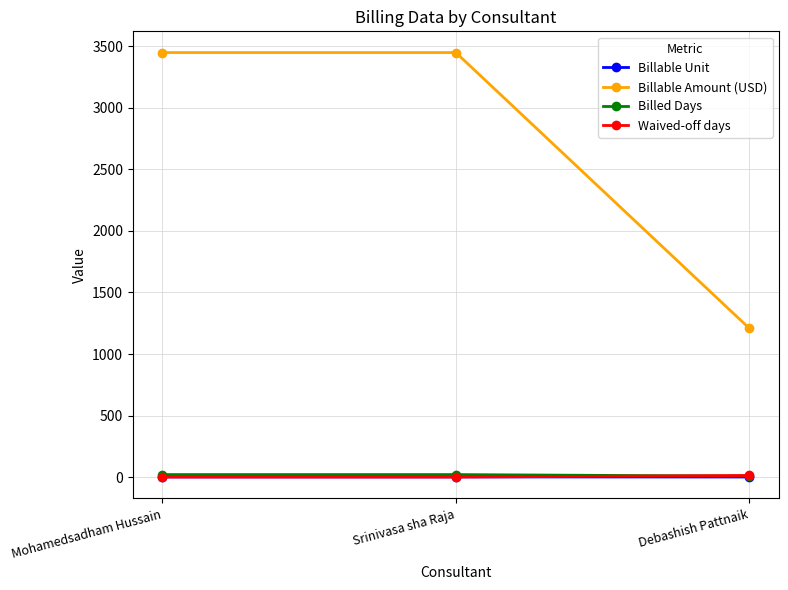

Between Mohamedsadham Hussain and Debashish Pattnaik, which series saw the biggest shift?

Billable Amount (USD)